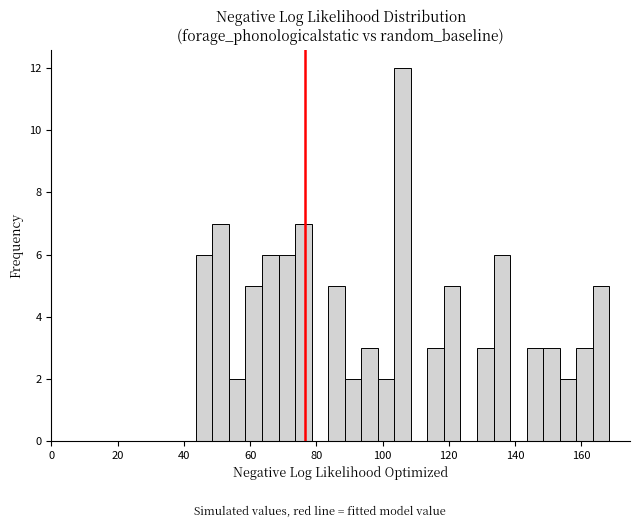

Read against the x-axis, roughly where is the centre of the tallest bar?

106